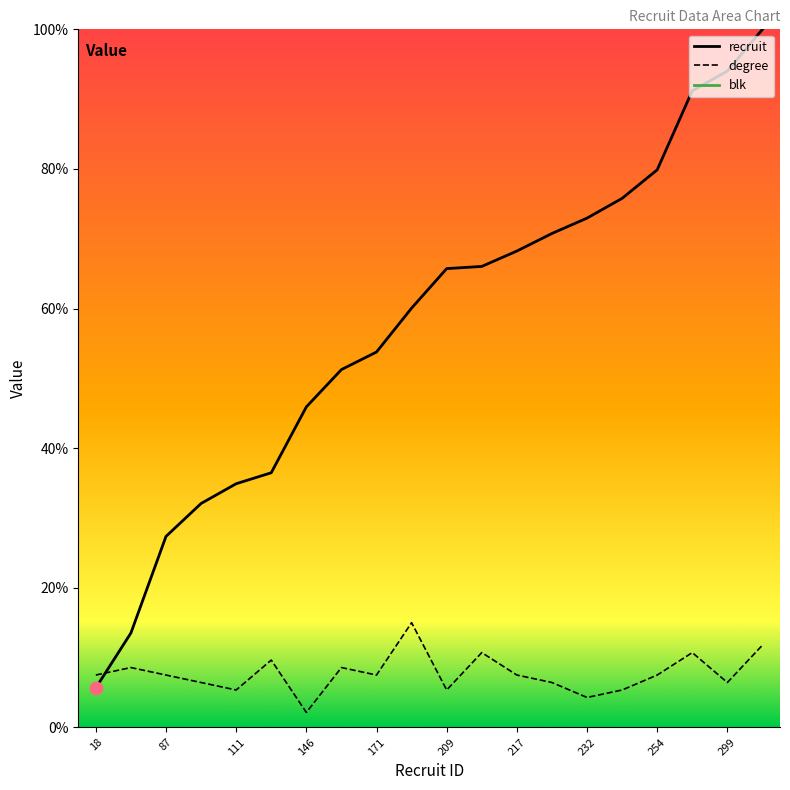

Which series has the widest spread of Y values?

recruit